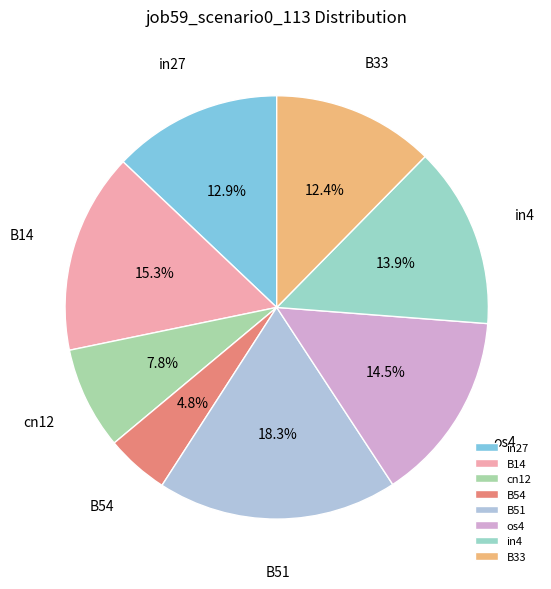

How many segments does this pie chart have?

8